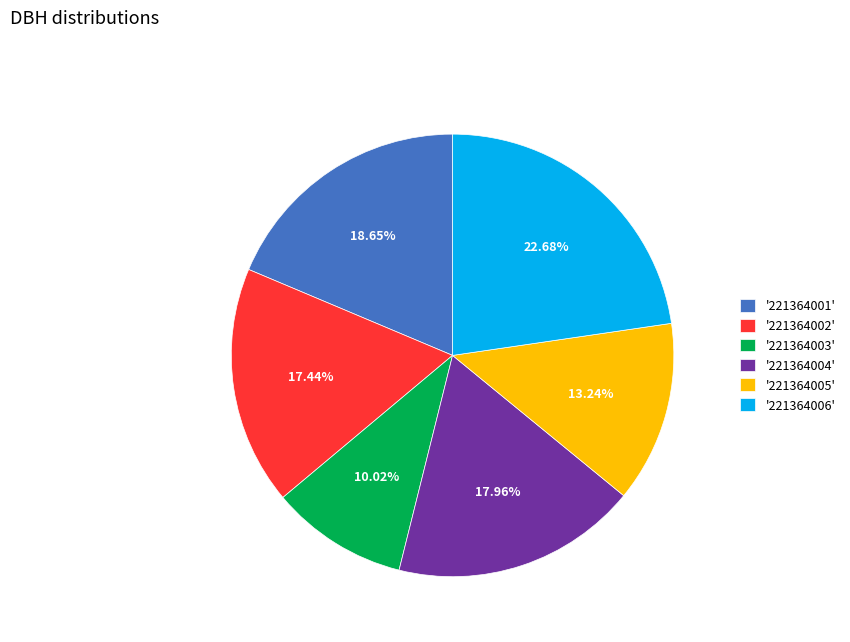

How many slices are in this pie chart?

6